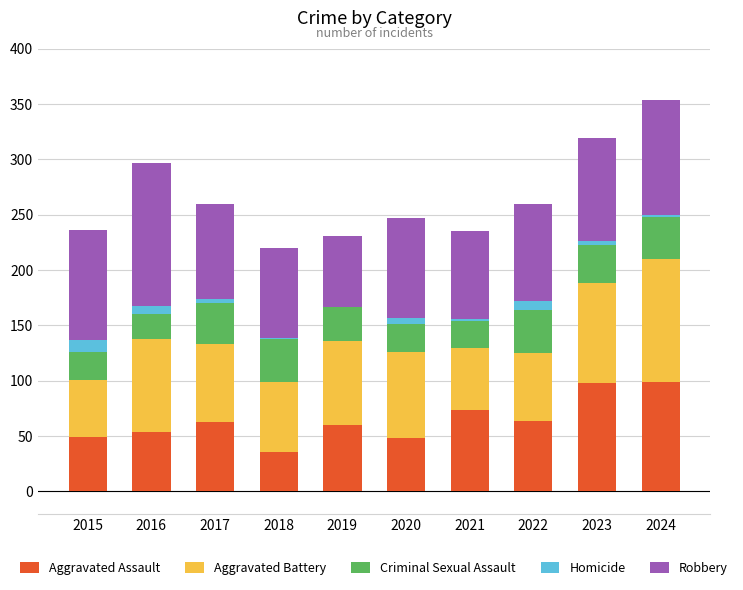

Is it true that Aggravated Assault equals 74 at 2021?

True